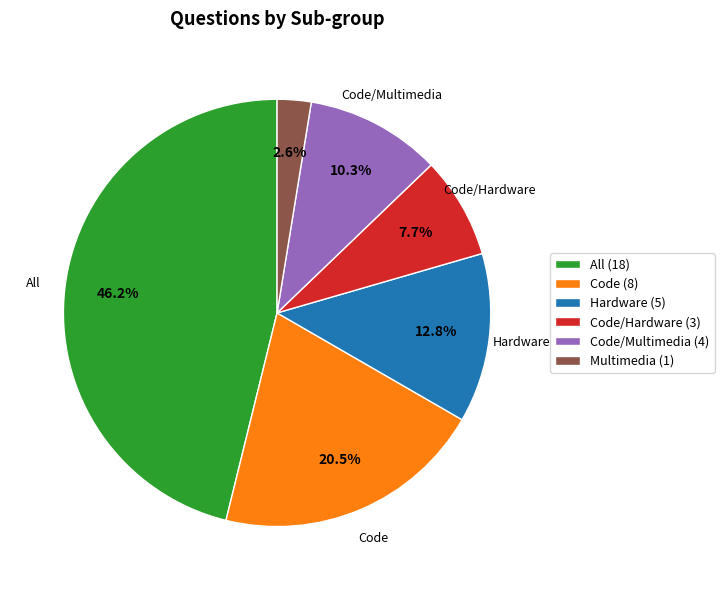

Approximately how many times larger is the value at Code/Multimedia (4) compared to Code/Hardware (3)?

1.3